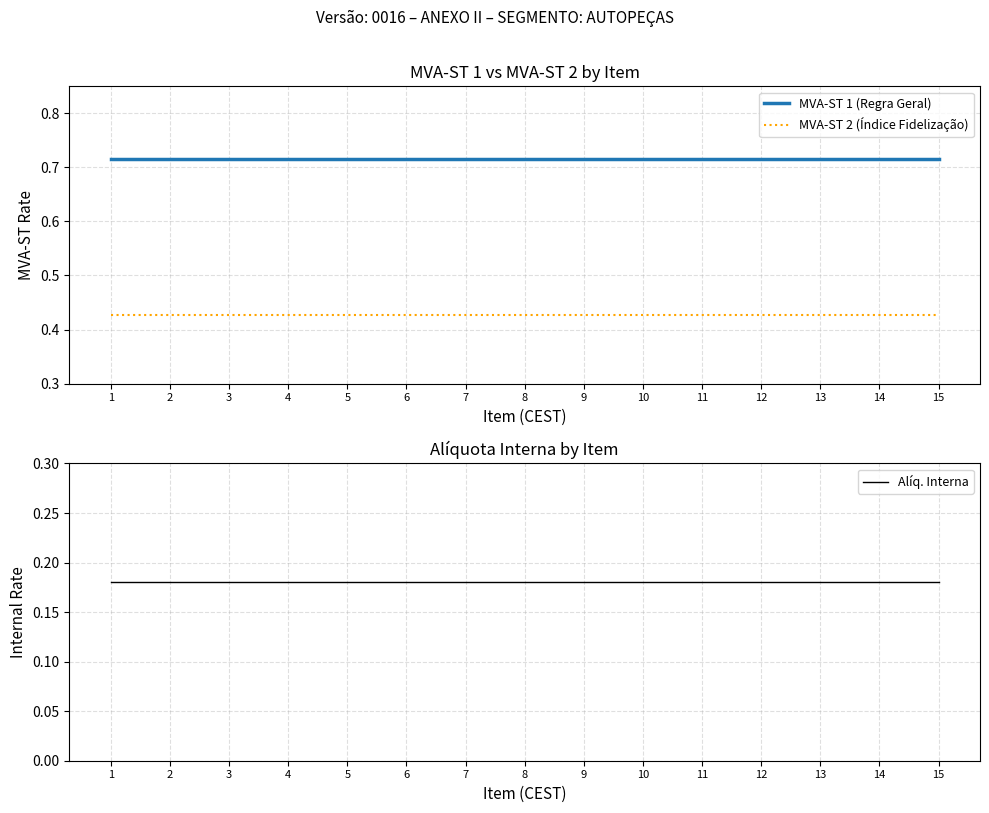

Between 1 and 15, which is larger?

1